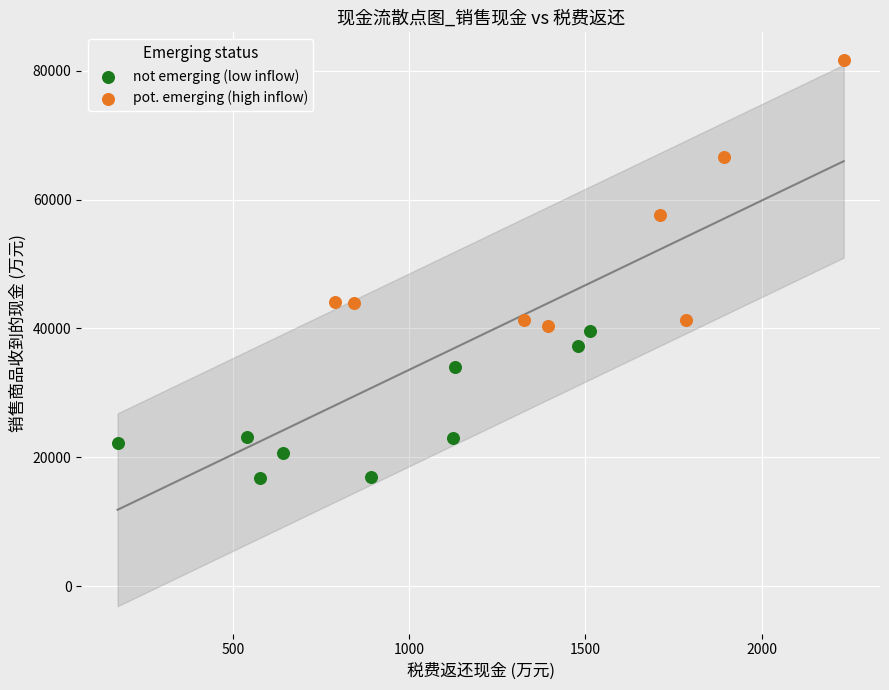

Which series contains the highest Y value?

pot. emerging (high inflow)